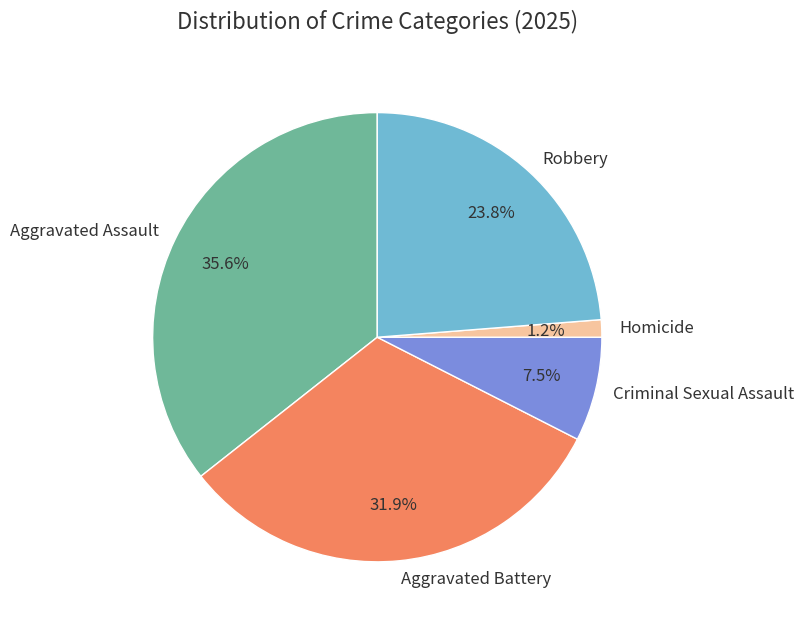

To the nearest percent, what is the difference between the Aggravated Assault and Aggravated Battery slice percentages?

4%